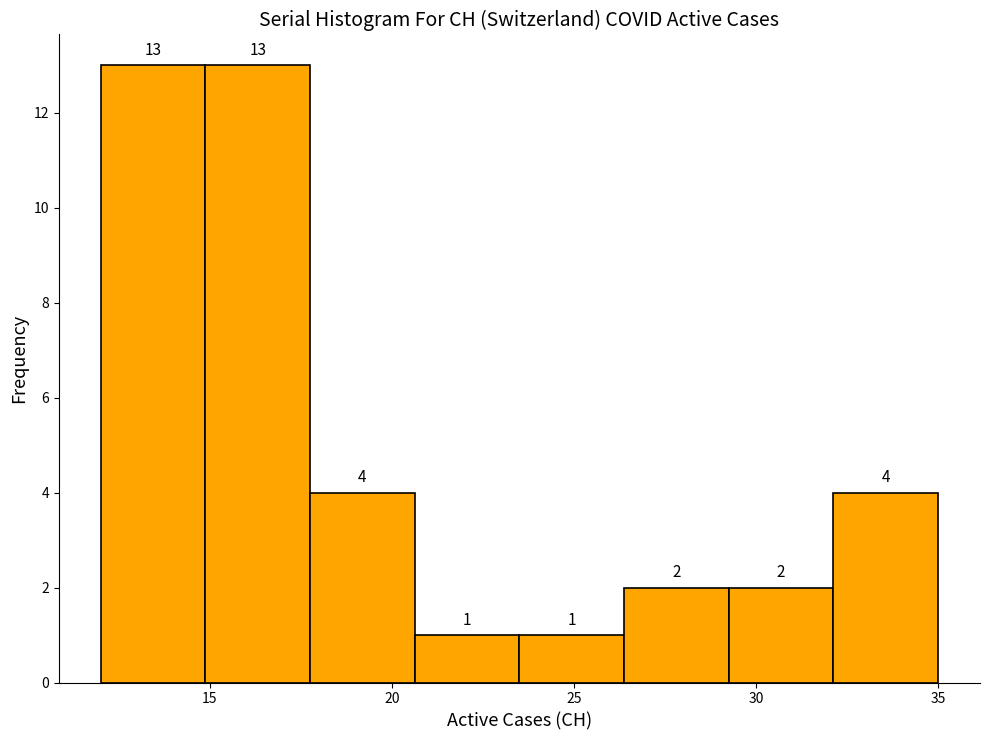

How tall is the bar that spans 29.5 to 32.0 on the x-axis? The bar edges are not printed on the chart, so give them approximately, as read against the axis.

2